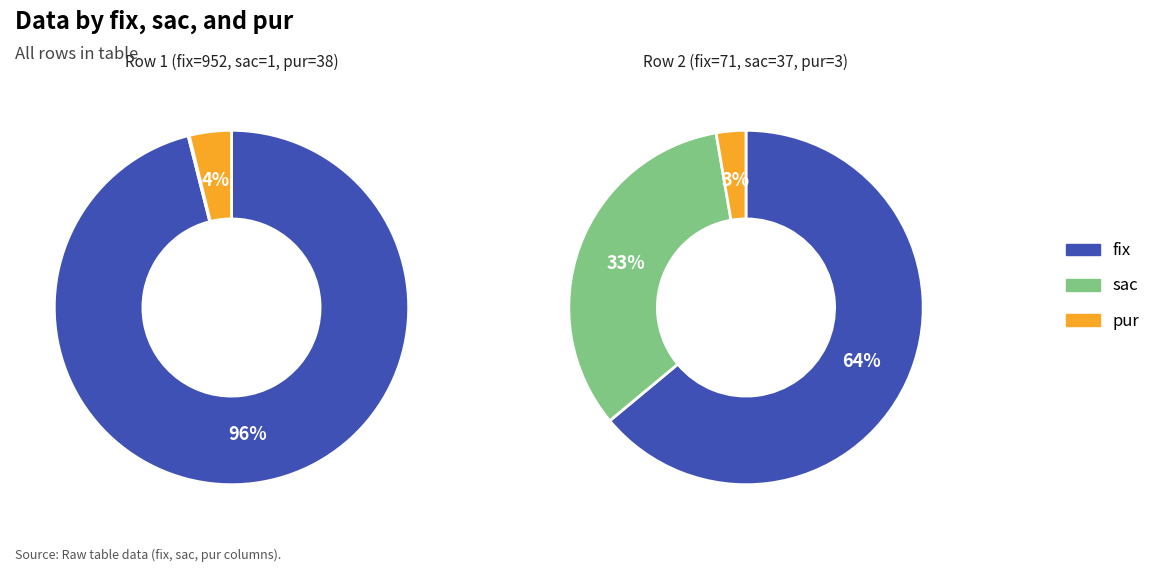

The 0 slice represents 0% of the pie. True or false?

True